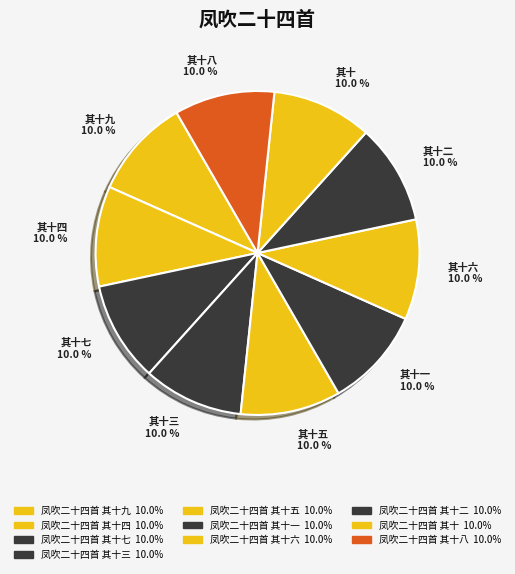

Rank the categories by value from lowest to highest.

凤吹二十四首 其十, 凤吹二十四首 其十一, 凤吹二十四首 其十二, 凤吹二十四首 其十三, 凤吹二十四首 其十四, 凤吹二十四首 其十五, 凤吹二十四首 其十六, 凤吹二十四首 其十七, 凤吹二十四首 其十八, 凤吹二十四首 其十九